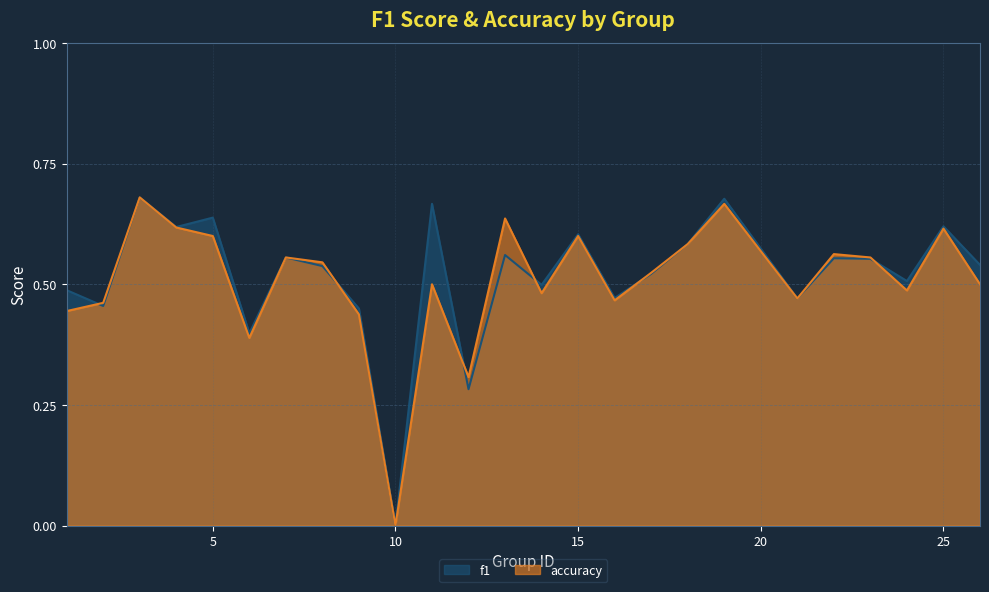

Which series changed the most between 10 and 26?

f1